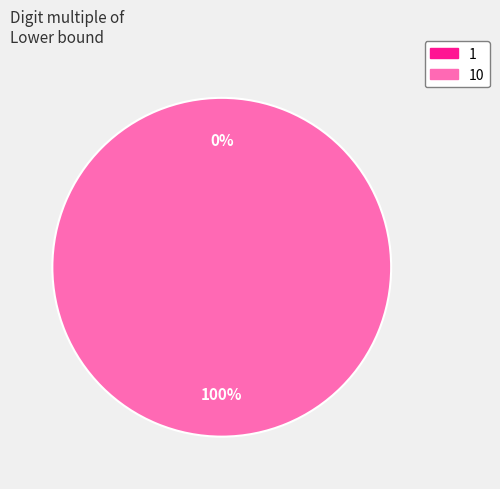

Which category has the biggest portion of the pie?

10